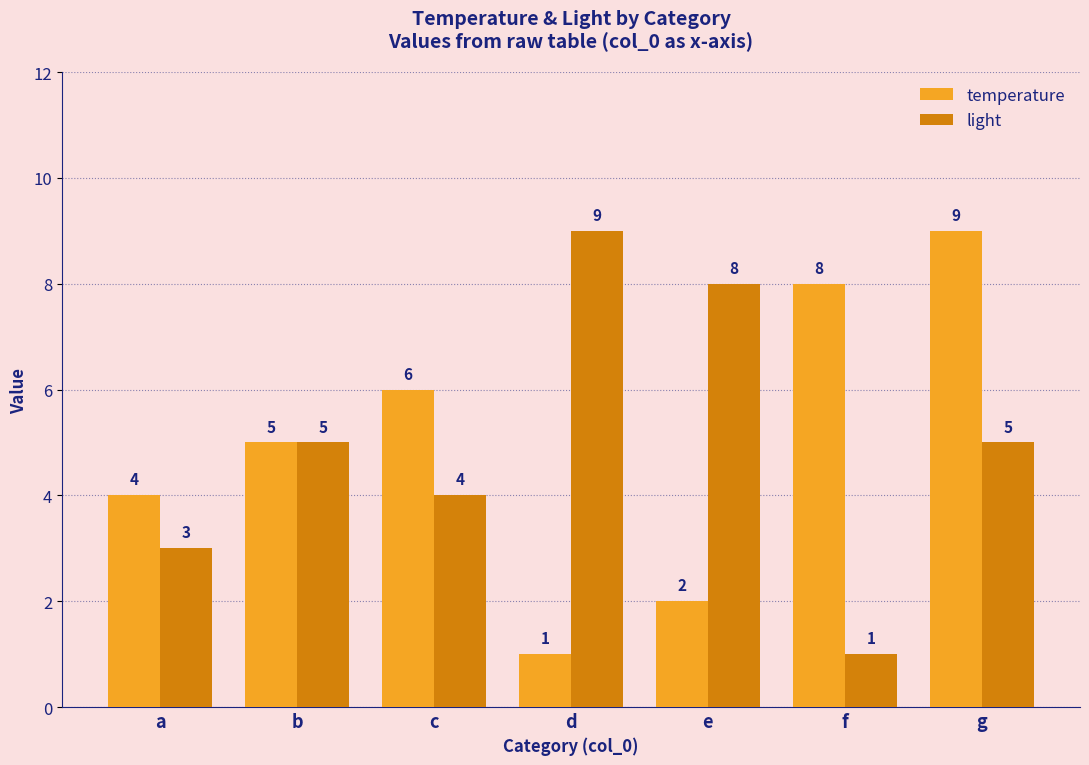

List the labels in order of temperature value, smallest first.

d, e, a, b, c, f, g